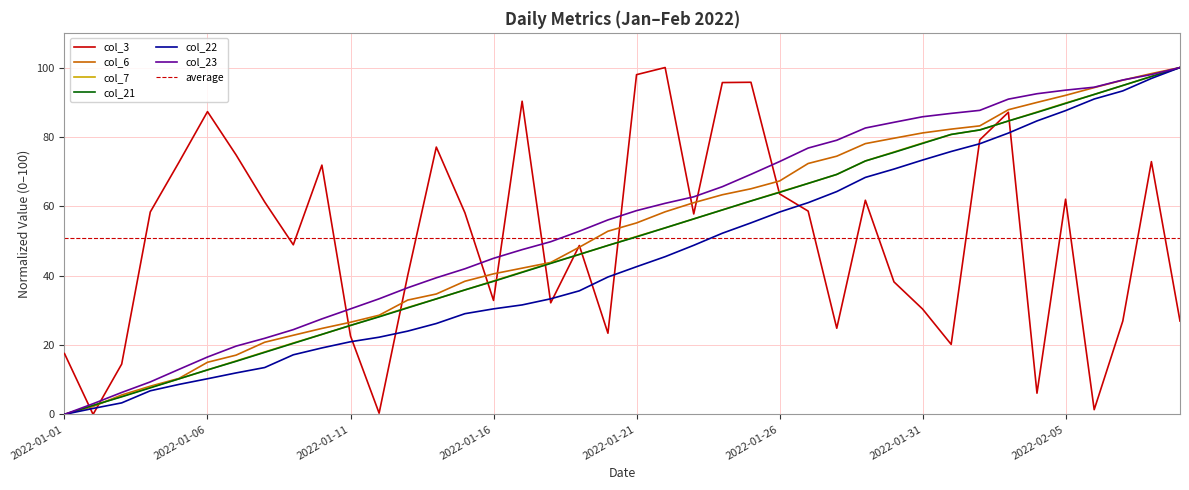

Reading left to right, transcribe all the data shown in this chart.

col_3: 2022-01-01=17.5	2022-01-02=0.0	2022-01-03=14.5	2022-01-04=58.4	2022-01-05=72.7	2022-01-06=87.3	2022-01-07=74.8	2022-01-08=61.2	2022-01-09=48.9	2022-01-10=71.9	2022-01-11=22.6	2022-01-12=0.4	2022-01-13=40.1	2022-01-14=77.1	2022-01-15=58.1	2022-01-16=32.9	2022-01-17=90.3	2022-01-18=32.2	2022-01-19=48.7	2022-01-20=23.4	2022-01-21=97.9	2022-01-22=100.0	2022-01-23=57.8	2022-01-24=95.7	2022-01-25=95.8	2022-01-26=63.6	2022-01-27=58.6	2022-01-28=24.8	2022-01-29=61.7	2022-01-30=38.2	2022-01-31=30.4	2022-02-01=20.2	2022-02-02=79.1	2022-02-03=87.1	2022-02-04=6.1	2022-02-05=62.0	2022-02-06=1.4	2022-02-07=26.9	2022-02-08=72.9	2022-02-09=26.9
col_6: 2022-01-01=0.0	2022-01-02=2.3	2022-01-03=5.6	2022-01-04=8.1	2022-01-05=10.4	2022-01-06=15.0	2022-01-07=17.1	2022-01-08=20.8	2022-01-09=22.8	2022-01-10=24.8	2022-01-11=26.6	2022-01-12=28.6	2022-01-13=33.0	2022-01-14=34.7	2022-01-15=38.4	2022-01-16=40.5	2022-01-17=42.2	2022-01-18=43.8	2022-01-19=48.2	2022-01-20=52.8	2022-01-21=55.2	2022-01-22=58.4	2022-01-23=61.0	2022-01-24=63.3	2022-01-25=65.0	2022-01-26=67.3	2022-01-27=72.3	2022-01-28=74.4	2022-01-29=78.1	2022-01-30=79.6	2022-01-31=81.1	2022-02-01=82.2	2022-02-02=83.2	2022-02-03=87.8	2022-02-04=89.9	2022-02-05=92.0	2022-02-06=94.2	2022-02-07=96.4	2022-02-08=98.3	2022-02-09=100.0
col_7: 2022-01-01=0.0	2022-01-02=2.6	2022-01-03=5.2	2022-01-04=7.8	2022-01-05=10.2	2022-01-06=12.8	2022-01-07=15.4	2022-01-08=18.0	2022-01-09=20.6	2022-01-10=23.1	2022-01-11=25.6	2022-01-12=28.2	2022-01-13=30.8	2022-01-14=33.3	2022-01-15=35.9	2022-01-16=38.5	2022-01-17=41.1	2022-01-18=43.6	2022-01-19=46.1	2022-01-20=48.7	2022-01-21=51.3	2022-01-22=53.8	2022-01-23=56.4	2022-01-24=58.9	2022-01-25=61.5	2022-01-26=64.1	2022-01-27=66.6	2022-01-28=69.2	2022-01-29=73.1	2022-01-30=75.6	2022-01-31=78.2	2022-02-01=80.7	2022-02-02=82.0	2022-02-03=84.6	2022-02-04=87.2	2022-02-05=89.8	2022-02-06=92.2	2022-02-07=94.8	2022-02-08=97.4	2022-02-09=100.0
col_21: 2022-01-01=0.0	2022-01-02=2.6	2022-01-03=5.1	2022-01-04=7.7	2022-01-05=10.2	2022-01-06=12.8	2022-01-07=15.3	2022-01-08=17.9	2022-01-09=20.5	2022-01-10=23.1	2022-01-11=25.6	2022-01-12=28.1	2022-01-13=30.7	2022-01-14=33.3	2022-01-15=35.9	2022-01-16=38.4	2022-01-17=40.9	2022-01-18=43.5	2022-01-19=46.1	2022-01-20=48.7	2022-01-21=51.2	2022-01-22=53.8	2022-01-23=56.4	2022-01-24=58.9	2022-01-25=61.5	2022-01-26=64.0	2022-01-27=66.6	2022-01-28=69.2	2022-01-29=73.1	2022-01-30=75.5	2022-01-31=78.1	2022-02-01=80.7	2022-02-02=82.0	2022-02-03=84.6	2022-02-04=87.1	2022-02-05=89.7	2022-02-06=92.2	2022-02-07=94.8	2022-02-08=97.4	2022-02-09=100.0
col_22: 2022-01-01=0.0	2022-01-02=1.7	2022-01-03=3.3	2022-01-04=6.8	2022-01-05=8.6	2022-01-06=10.3	2022-01-07=12.0	2022-01-08=13.5	2022-01-09=17.2	2022-01-10=19.2	2022-01-11=20.9	2022-01-12=22.2	2022-01-13=24.0	2022-01-14=26.2	2022-01-15=29.0	2022-01-16=30.4	2022-01-17=31.6	2022-01-18=33.3	2022-01-19=35.6	2022-01-20=39.6	2022-01-21=42.6	2022-01-22=45.5	2022-01-23=48.7	2022-01-24=52.2	2022-01-25=55.2	2022-01-26=58.3	2022-01-27=61.0	2022-01-28=64.2	2022-01-29=68.3	2022-01-30=70.7	2022-01-31=73.3	2022-02-01=75.8	2022-02-02=78.0	2022-02-03=81.1	2022-02-04=84.6	2022-02-05=87.6	2022-02-06=90.9	2022-02-07=93.3	2022-02-08=96.9	2022-02-09=100.0
col_23: 2022-01-01=0.0	2022-01-02=3.1	2022-01-03=6.3	2022-01-04=9.4	2022-01-05=13.0	2022-01-06=16.5	2022-01-07=19.7	2022-01-08=21.9	2022-01-09=24.4	2022-01-10=27.5	2022-01-11=30.4	2022-01-12=33.3	2022-01-13=36.5	2022-01-14=39.4	2022-01-15=42.0	2022-01-16=45.0	2022-01-17=47.5	2022-01-18=49.8	2022-01-19=52.8	2022-01-20=56.1	2022-01-21=58.7	2022-01-22=60.9	2022-01-23=62.7	2022-01-24=65.6	2022-01-25=69.2	2022-01-26=72.9	2022-01-27=76.8	2022-01-28=79.0	2022-01-29=82.6	2022-01-30=84.2	2022-01-31=85.8	2022-02-01=86.8	2022-02-02=87.7	2022-02-03=90.9	2022-02-04=92.4	2022-02-05=93.5	2022-02-06=94.3	2022-02-07=96.4	2022-02-08=98.0	2022-02-09=100.0